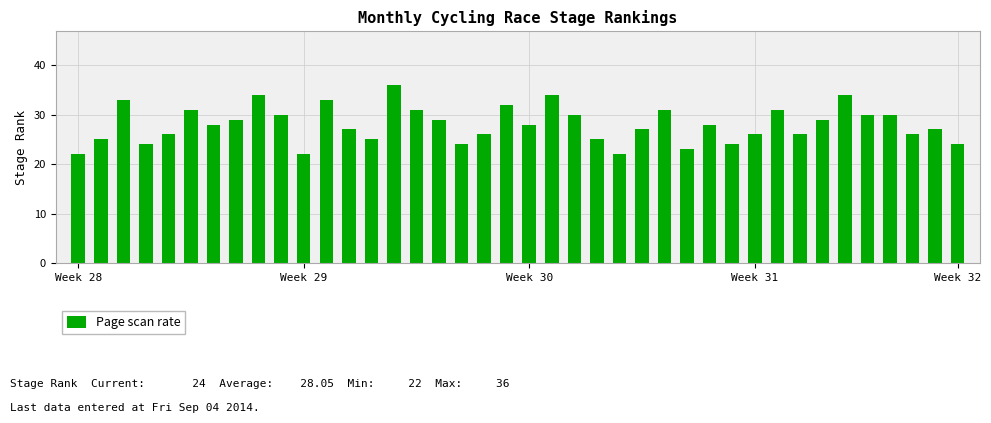

What is the difference between the maximum and minimum values?

14